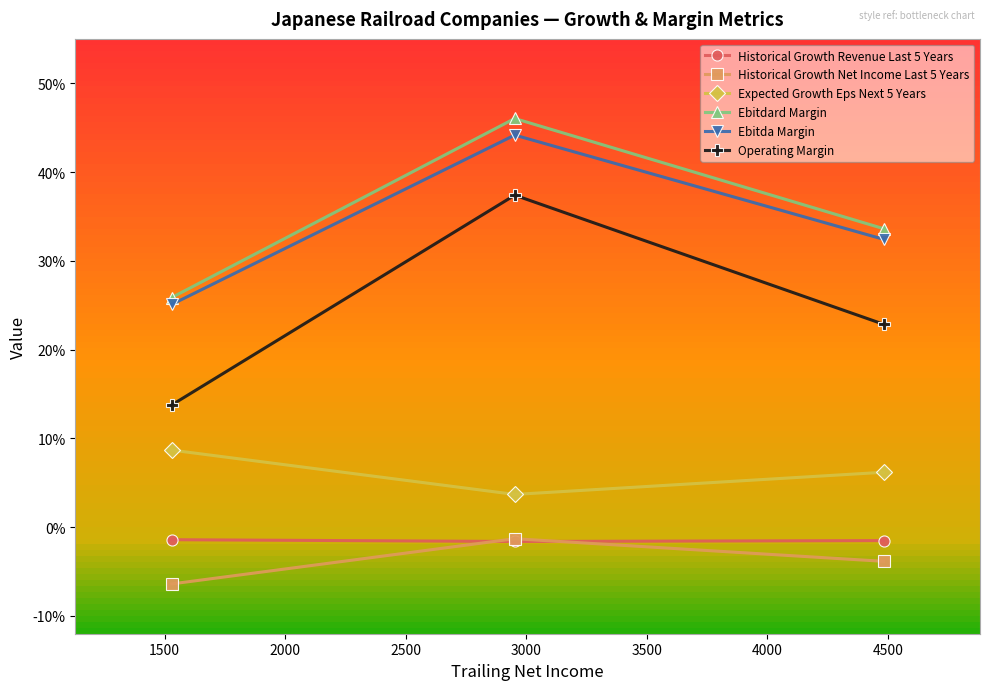

What are all the series names shown in the legend?

Historical Growth Revenue Last 5 Years, Historical Growth Net Income Last 5 Years, Expected Growth Eps Next 5 Years, Ebitdard Margin, Ebitda Margin, Operating Margin